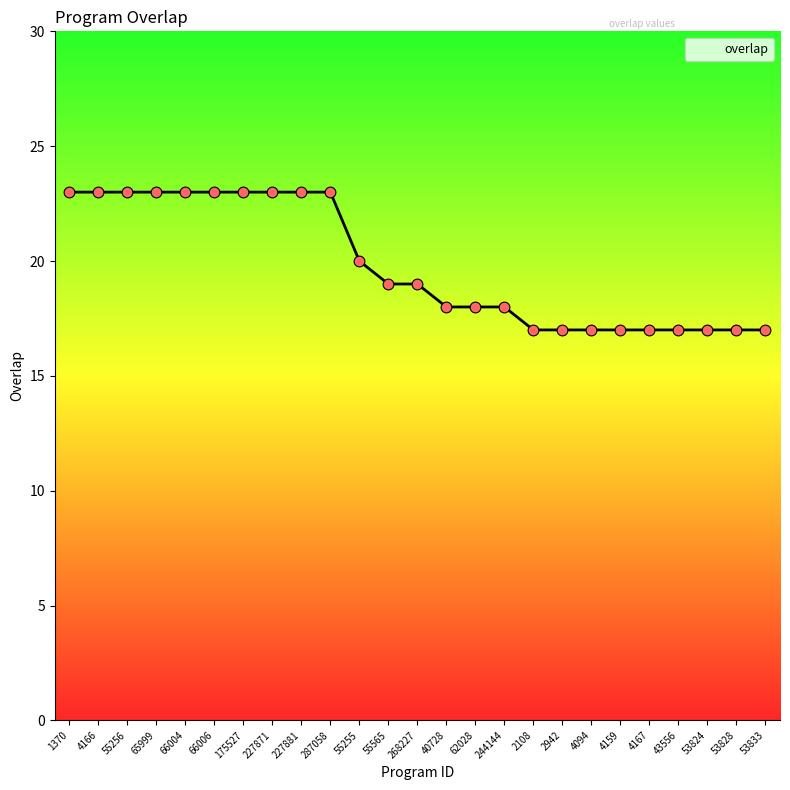

What is the ratio of the value at 66006 to the value at 53833?

1.4